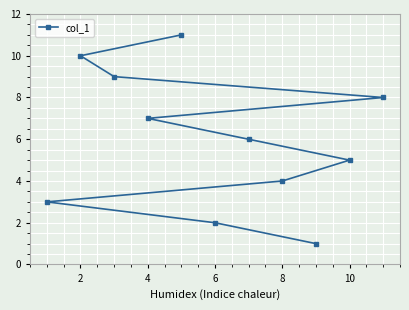

What value does the data have at 2?

10